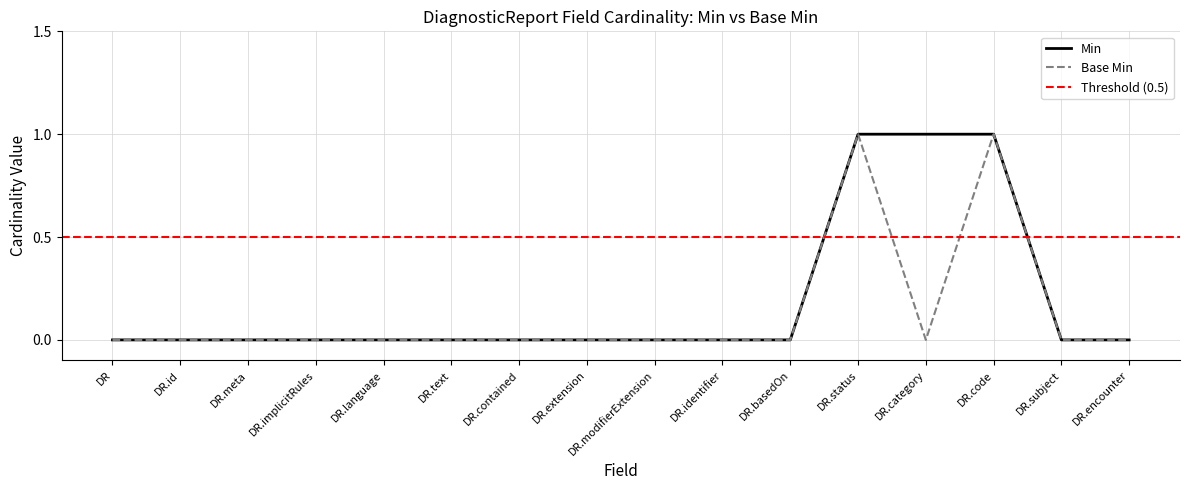

Reading right to left, what are all the values shown in this chart?

Min: 0	0	1	1	1	0	0	0	0	0	0	0	0	0	0	0
Base Min: 0	0	1	0	1	0	0	0	0	0	0	0	0	0	0	0